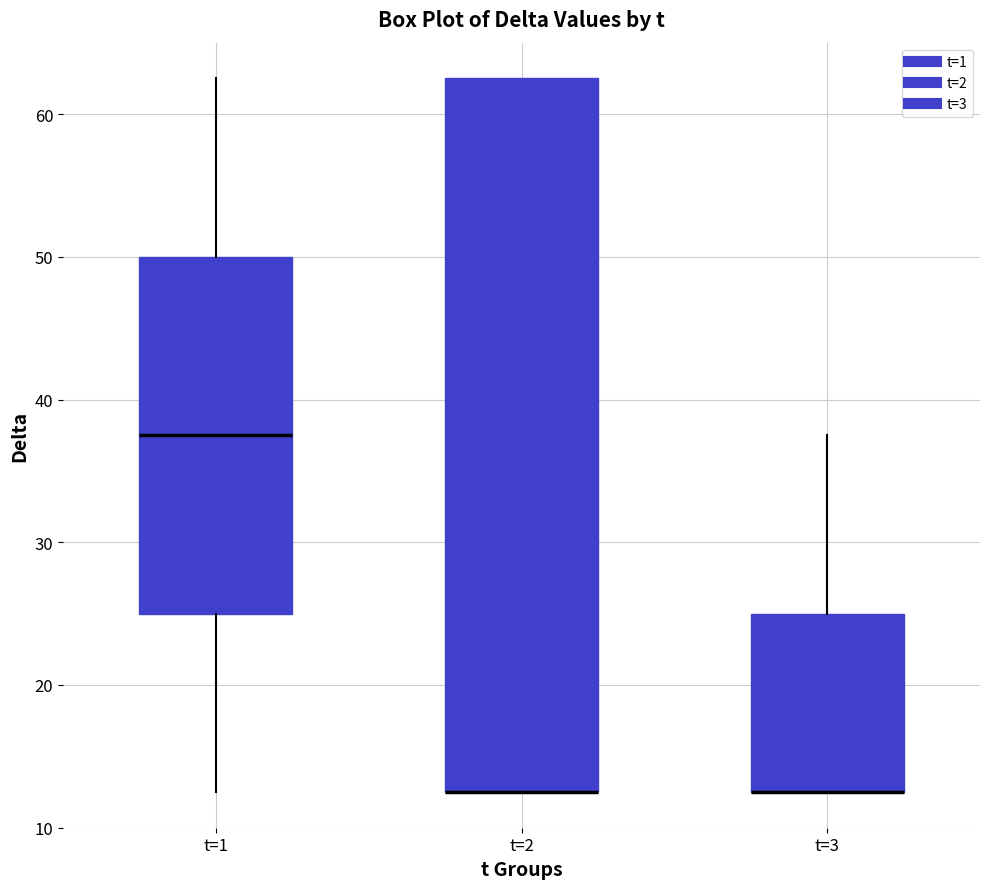

Where does the upper whisker of the box for t=1 end on the y-axis? The values are not printed on the chart, so give them approximately, as read against the axis.

63